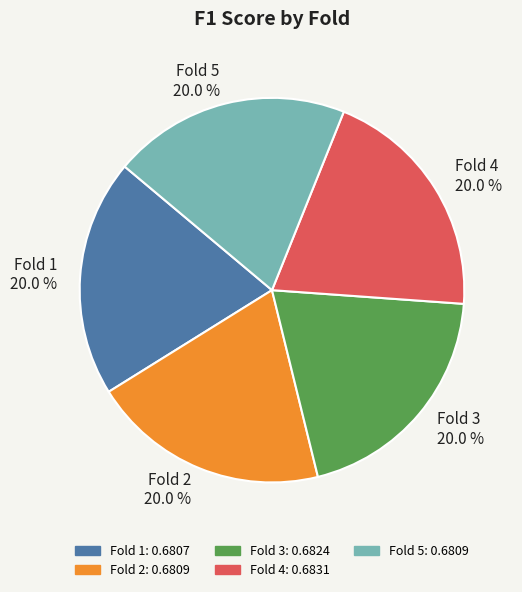

What percentage is the Fold 5 slice, to the nearest percent?

20%